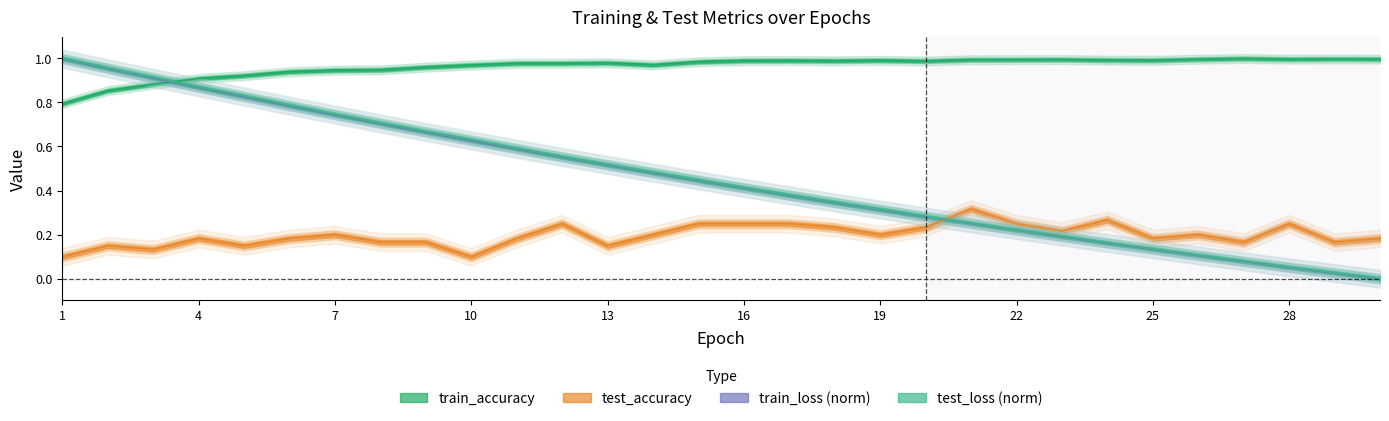

True or false: train_loss has more than 2 interior local peaks.

False